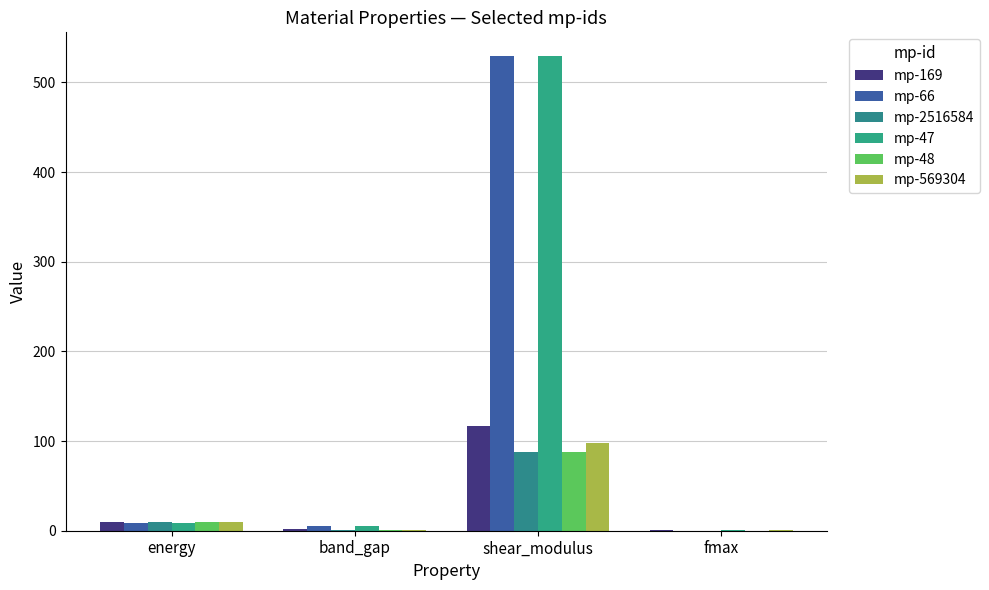

What is the label of the 4th bar from the left?

fmax